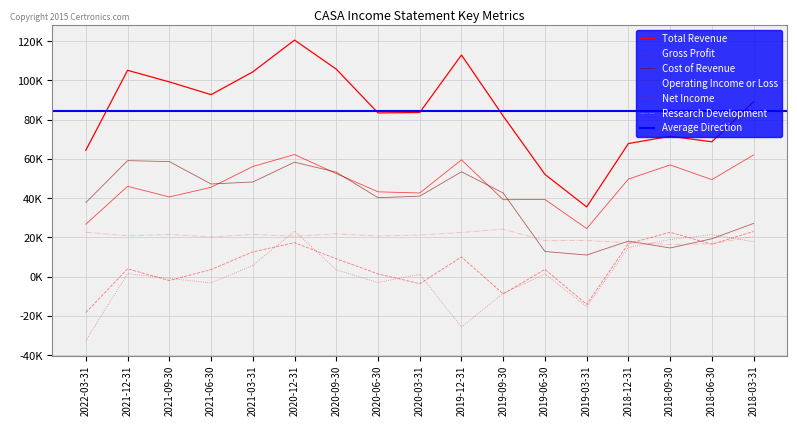

What is the greatest value displayed?

120500